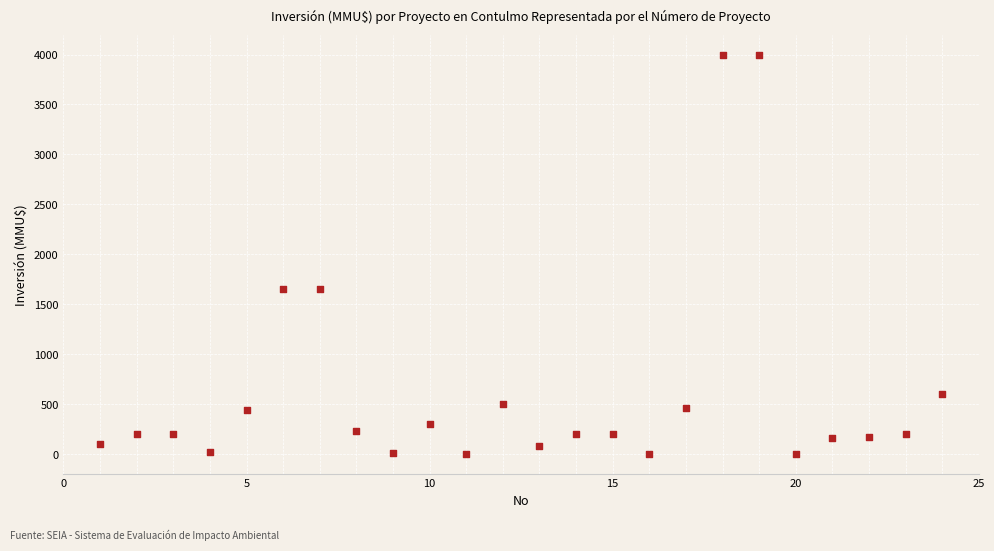

What is the range of X values (max minus min)?

23